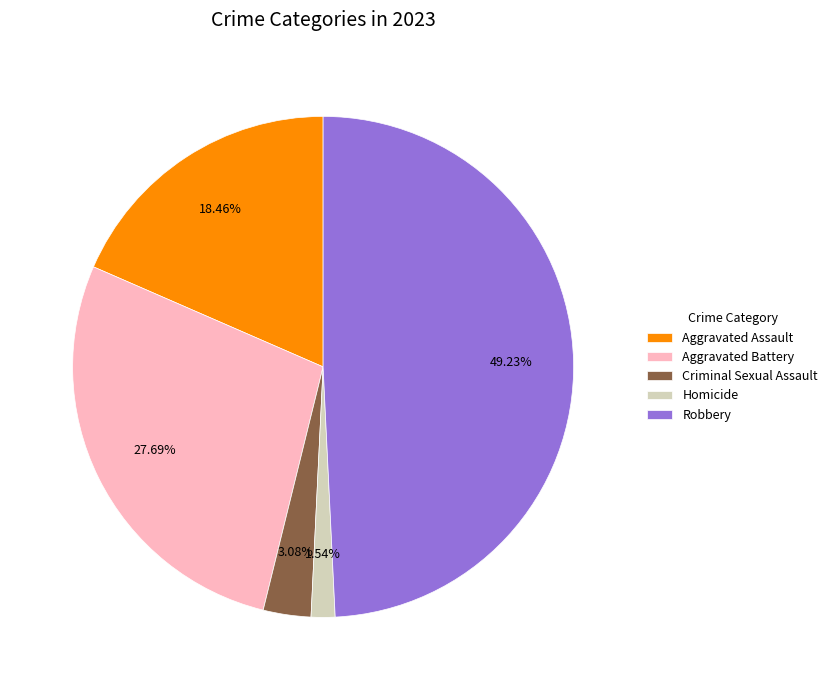

Between Criminal Sexual Assault and Homicide, which is larger?

Criminal Sexual Assault